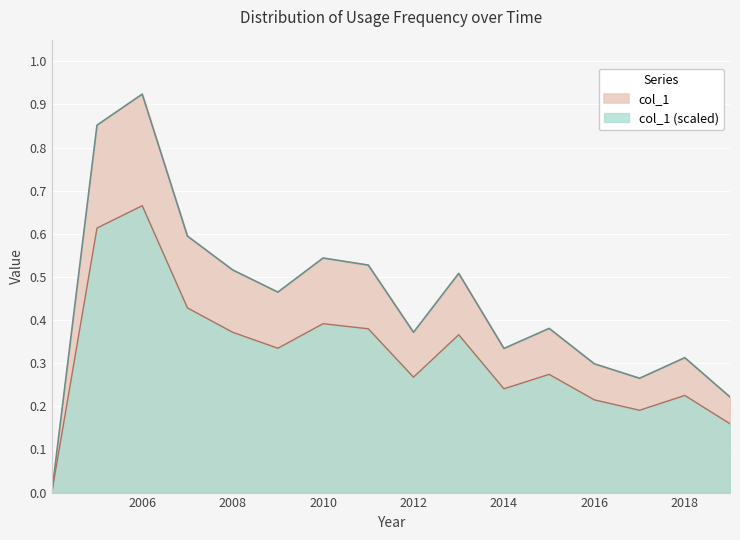

What is the sum of all values?

5.1